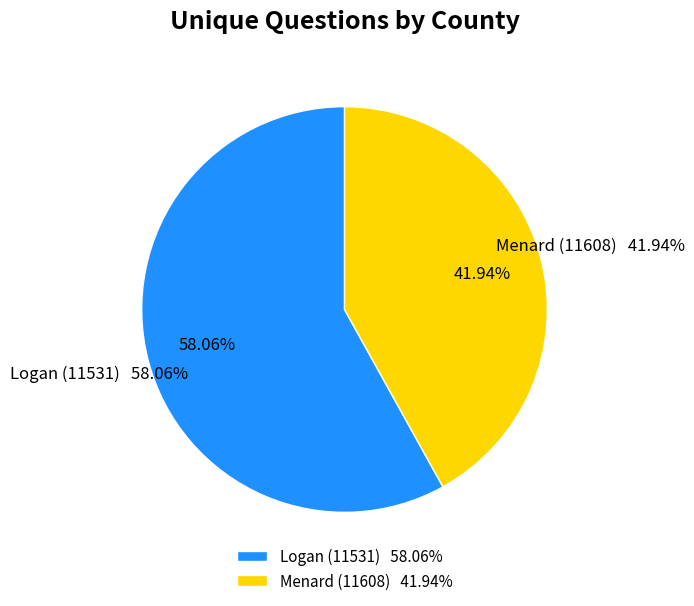

What is the majority slice?

Logan (11531)